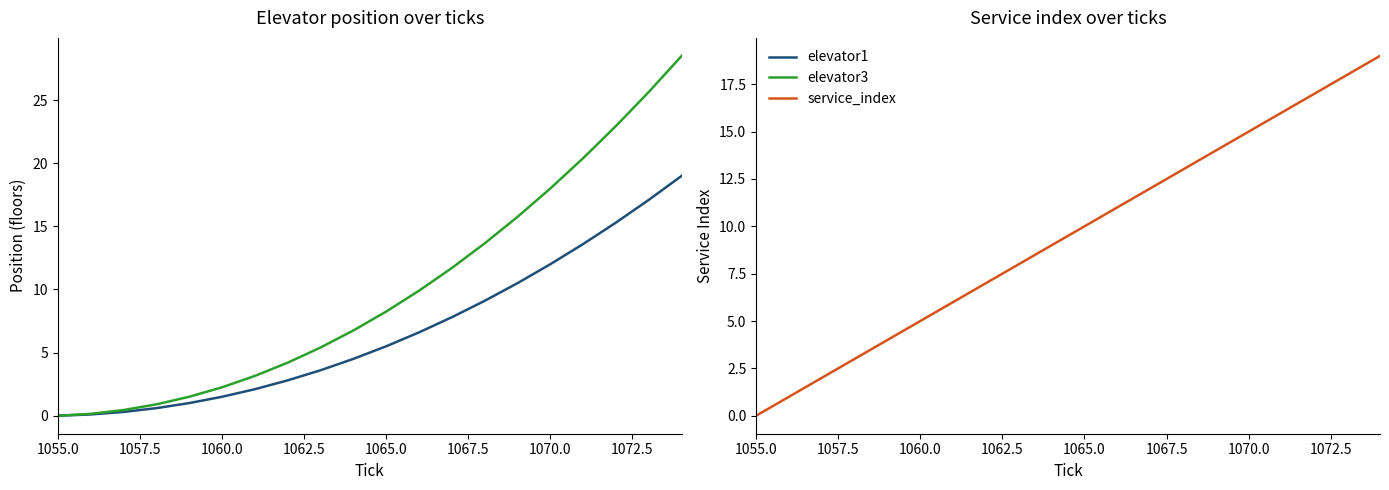

True or false: service_index has a value of 15 at 1065.0.

False